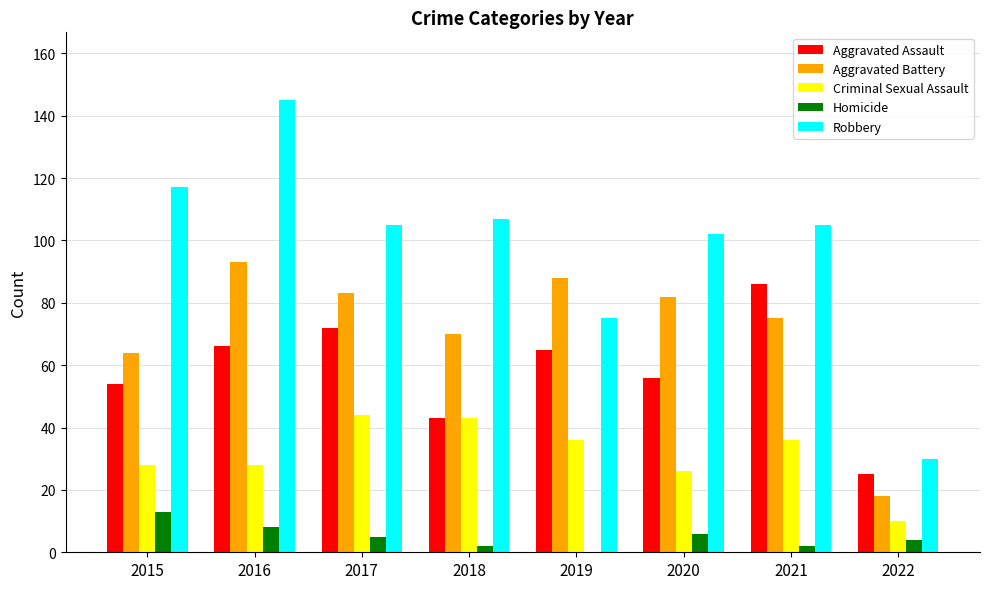

What is the maximum value for Criminal Sexual Assault?

44